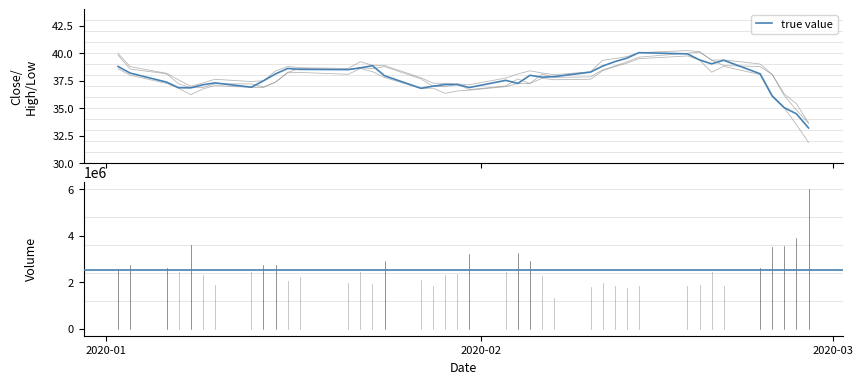

What is the sum of the Low values at 2020-02-28 and 2020-02-18?

71.7